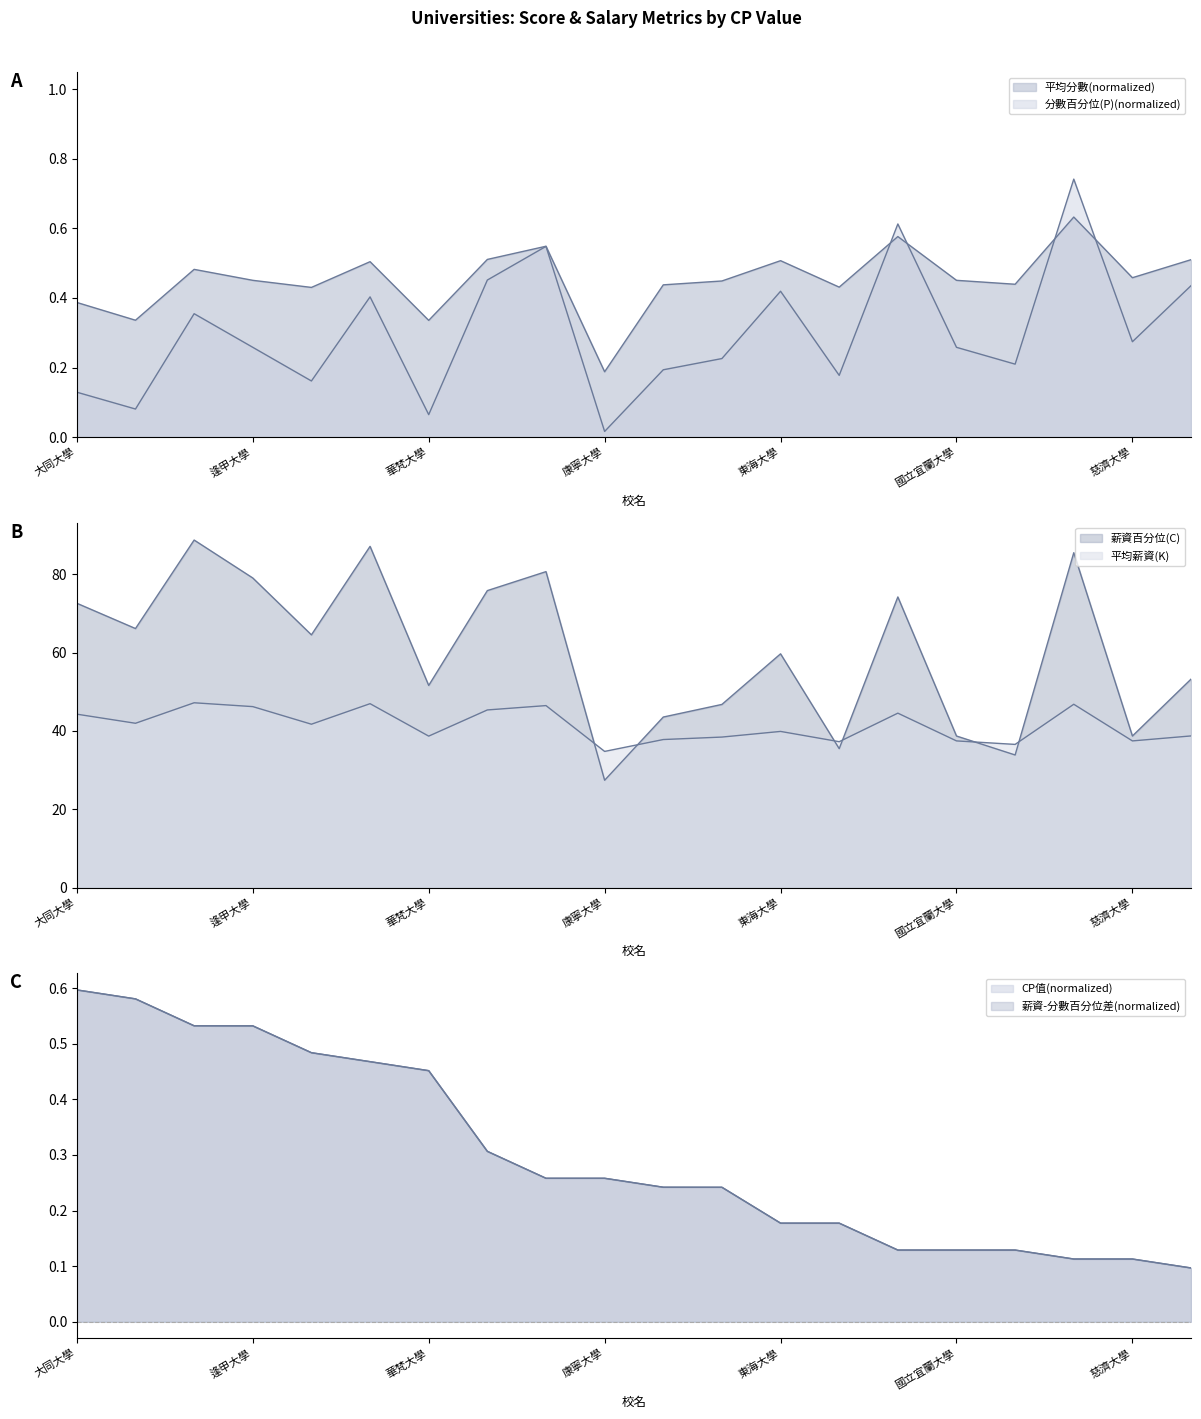

At which category does the chart reach its peak across all series?

中原大學